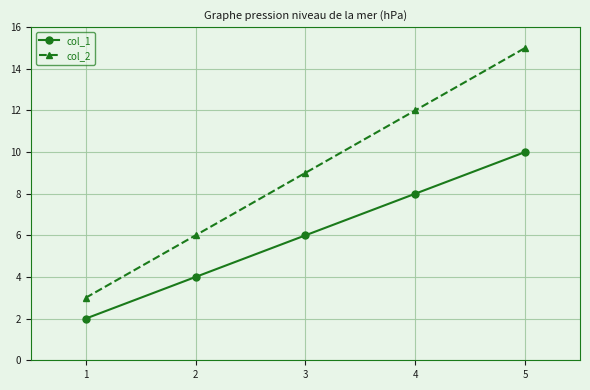

Which series changed the most between 1 and 4?

col_2